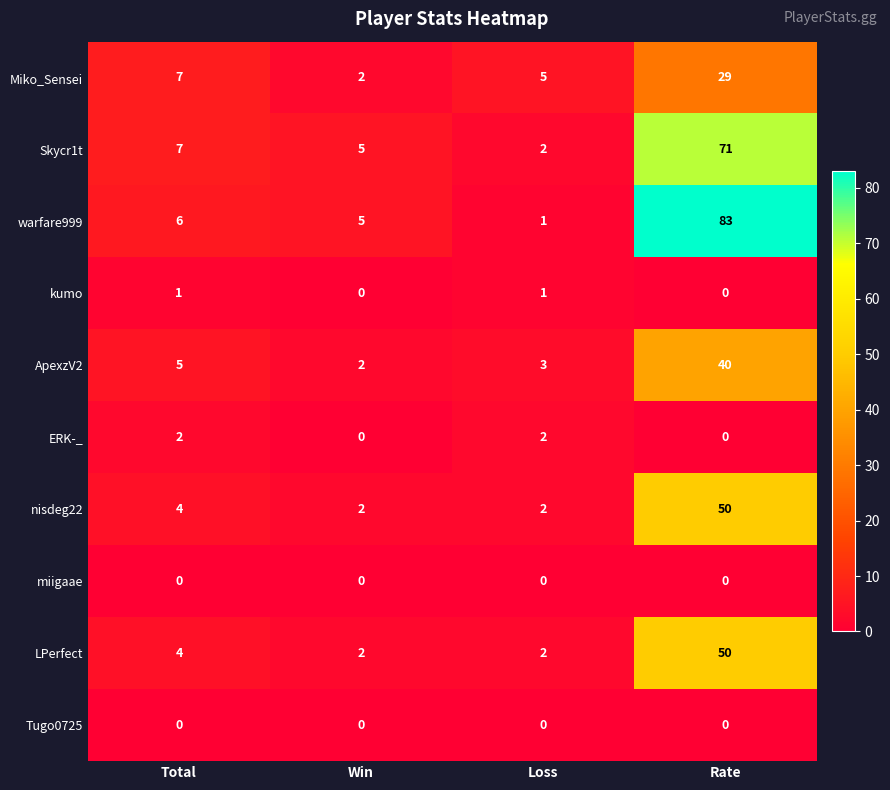

What is the sum of the warfare999 values at Win and Loss?

6